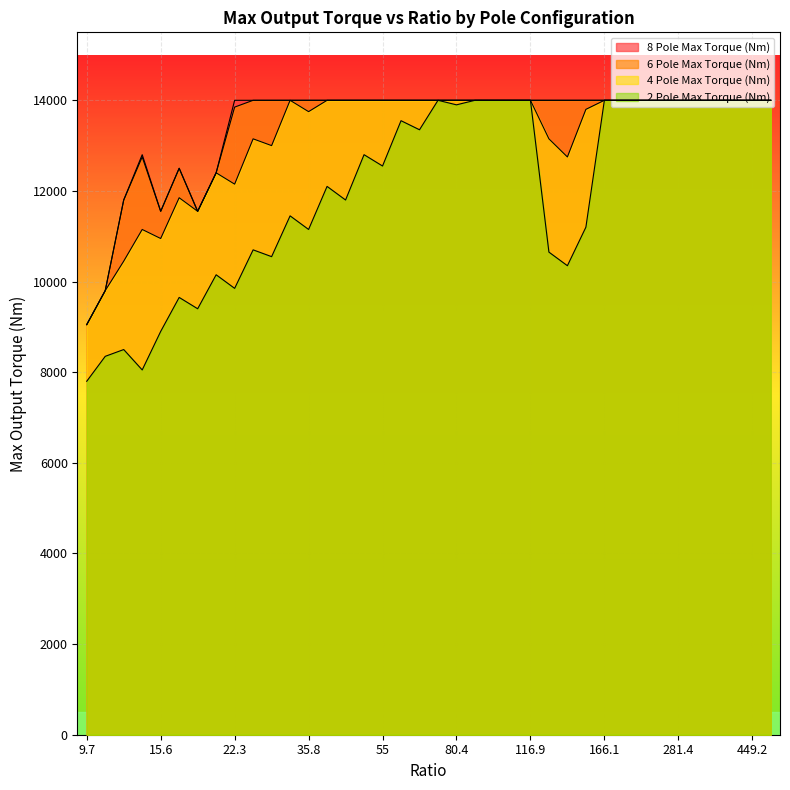

True or false: 8 Pole Max Torque (Nm) has more than 1 points higher than both neighbors.

True